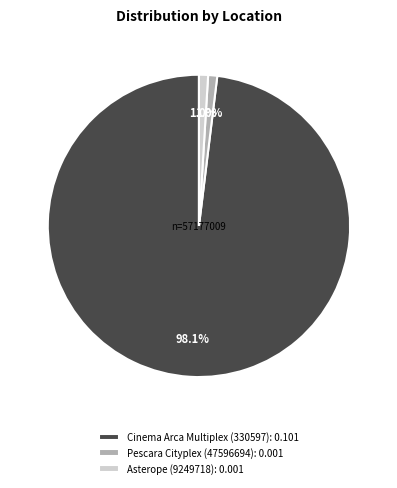

How many slices are in this pie chart?

3